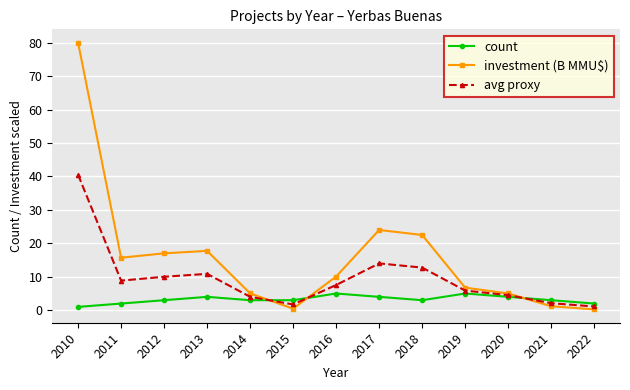

List the series in order of their peak value, lowest first.

count, avg proxy, investment (B MMU$)